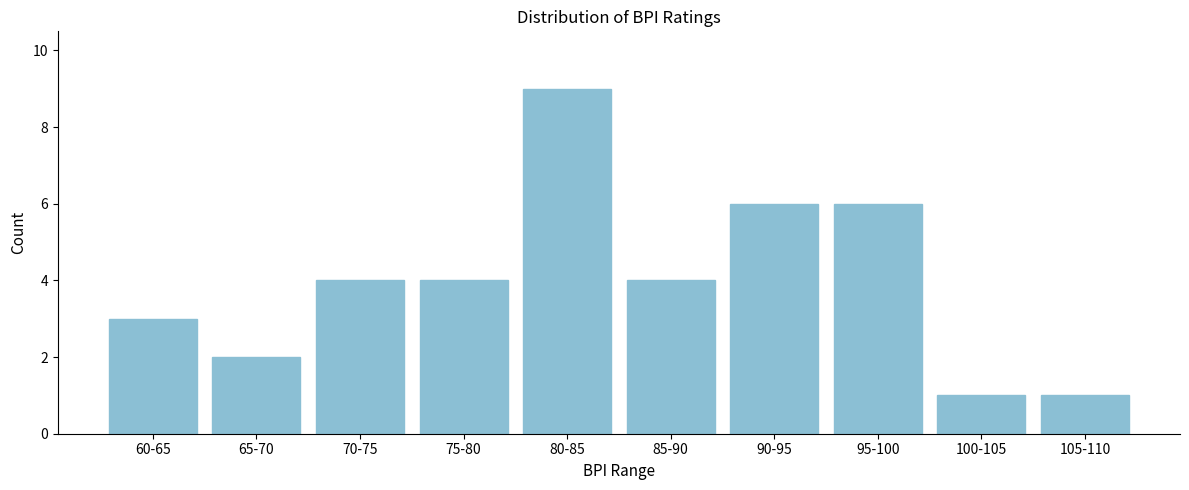

Reading left to right, what are all the values shown in this chart?

60-65=3	65-70=2	70-75=4	75-80=4	80-85=9	85-90=4	90-95=6	95-100=6	100-105=1	105-110=1